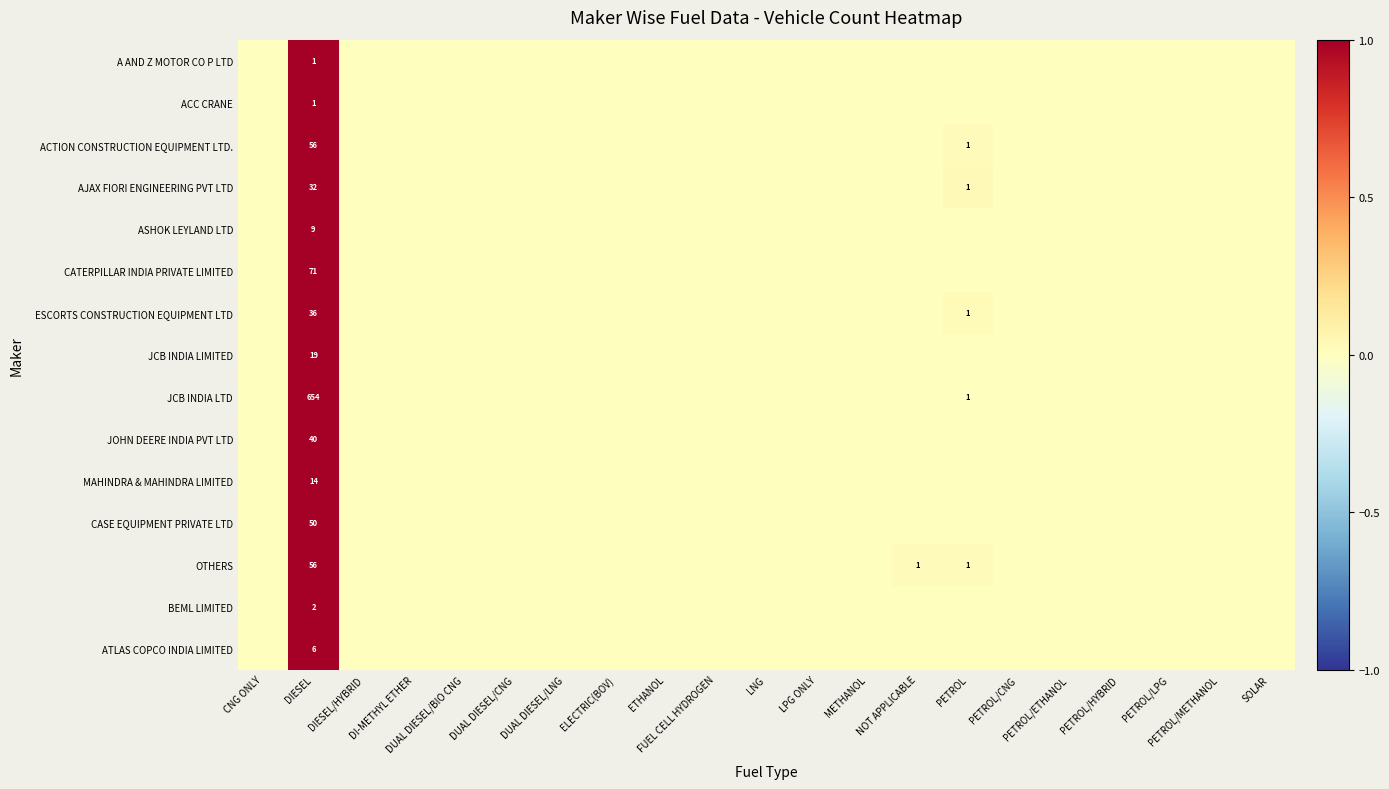

Is it true that ATLAS COPCO INDIA LIMITED equals 0.0 at ETHANOL?

True